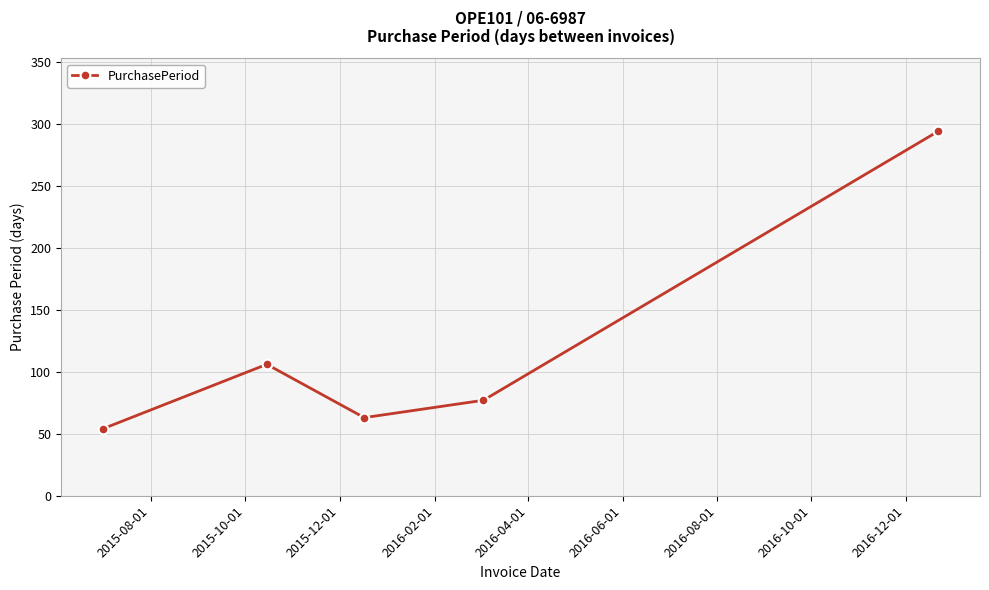

Reading left to right, transcribe all the data shown in this chart.

54	106	63	77	294